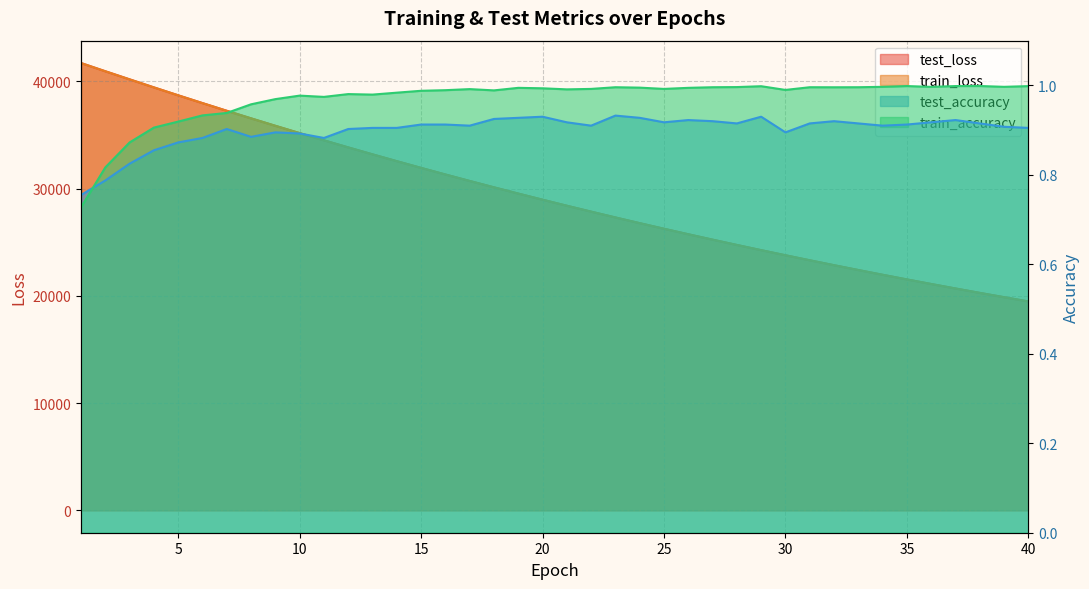

At which label does test_loss reach its peak?

1